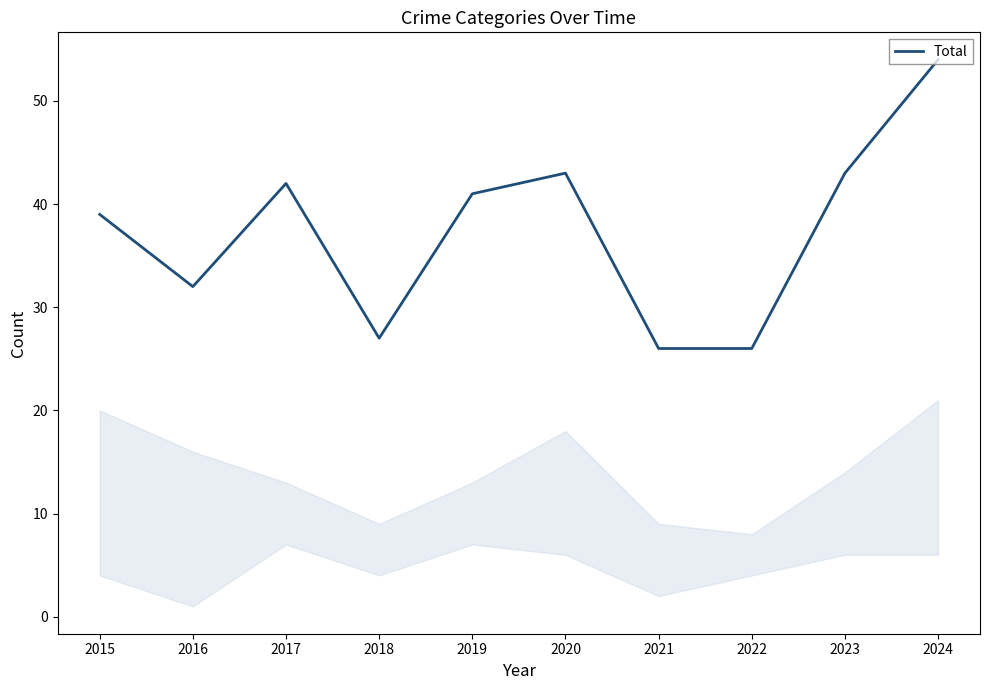

Which has a higher value, 2019 or 2016?

2019